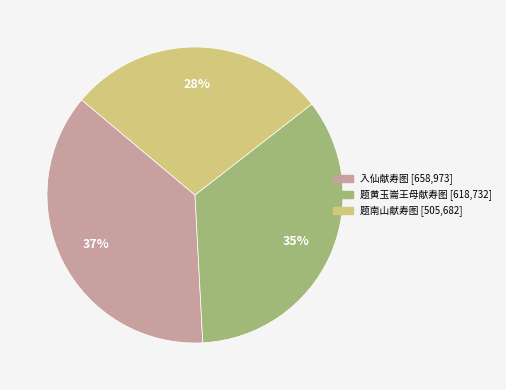

To the nearest percent, what is the combined percentage of 题南山献寿图 and 题黄玉崙王母献寿图?

63%